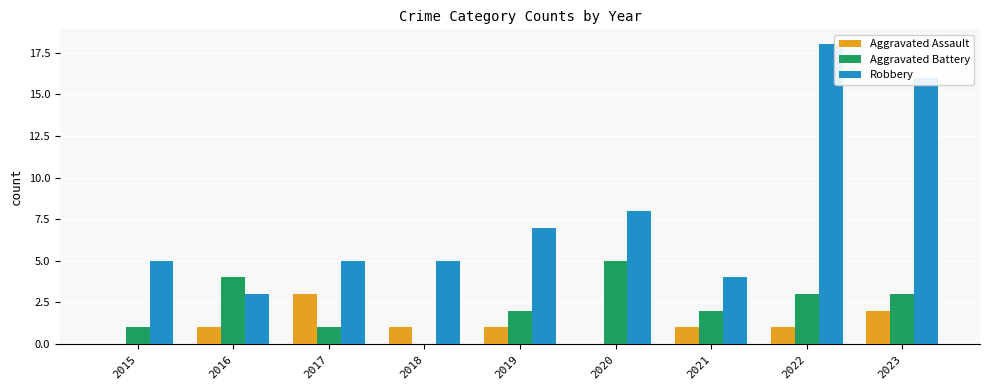

What is the sum of all Aggravated Assault values?

10